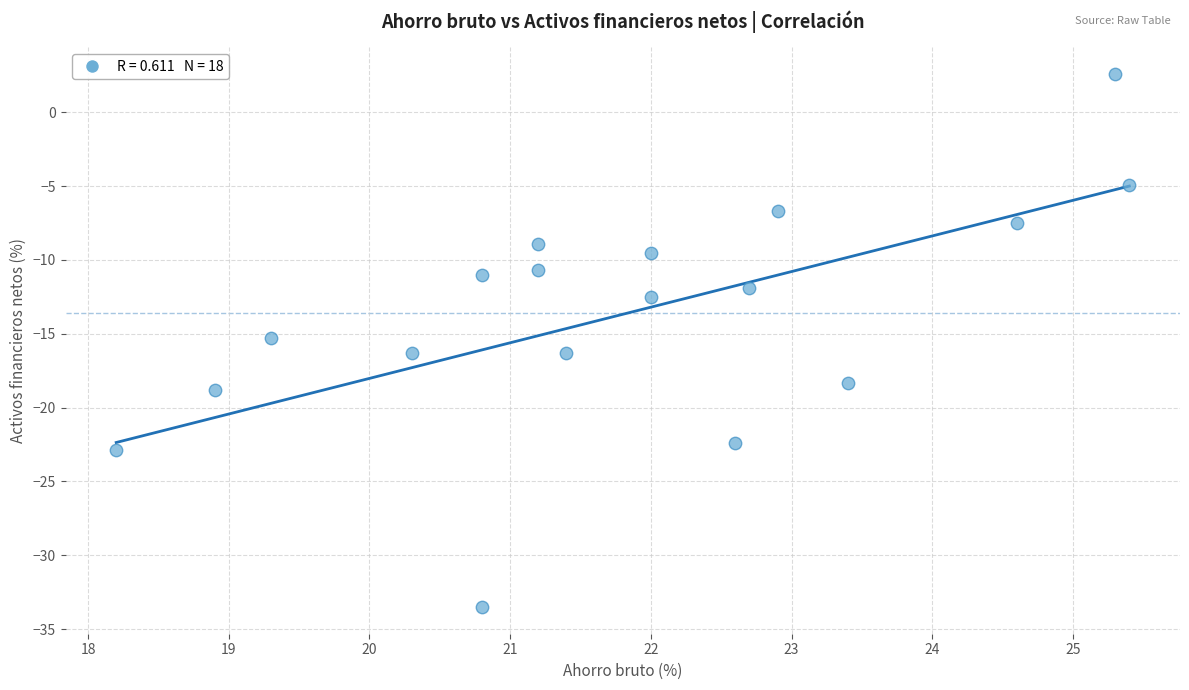

What is the range of X values (max minus min)?

7.2